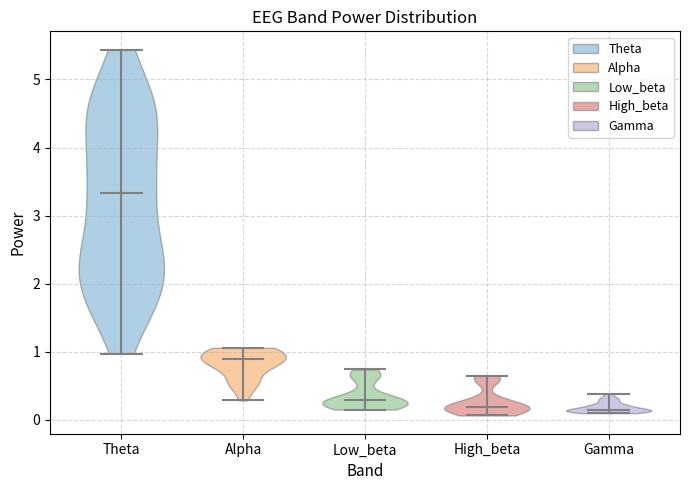

Reading left to right, read every violin against the y-axis: where its median line is, and the lowest and highest points it reaches. The values are not printed on the chart, so give them approximately, as read against the axis.

Theta: median line 3.3, lowest point 1.0, highest point 5.4
Alpha: median line 0.9, lowest point 0.3, highest point 1.1
Low_beta: median line 0.3, lowest point 0.1, highest point 0.7
High_beta: median line 0.2, lowest point 0.1, highest point 0.6
Gamma: median line 0.1, lowest point 0.1, highest point 0.4